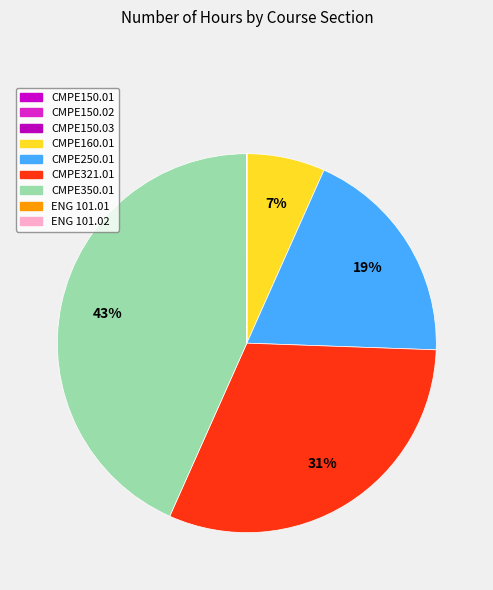

Rank the categories by value from highest to lowest.

CMPE350.01, CMPE321.01, CMPE250.01, CMPE160.01, CMPE150.02, CMPE150.01, CMPE150.03, ENG 101.01, ENG 101.02